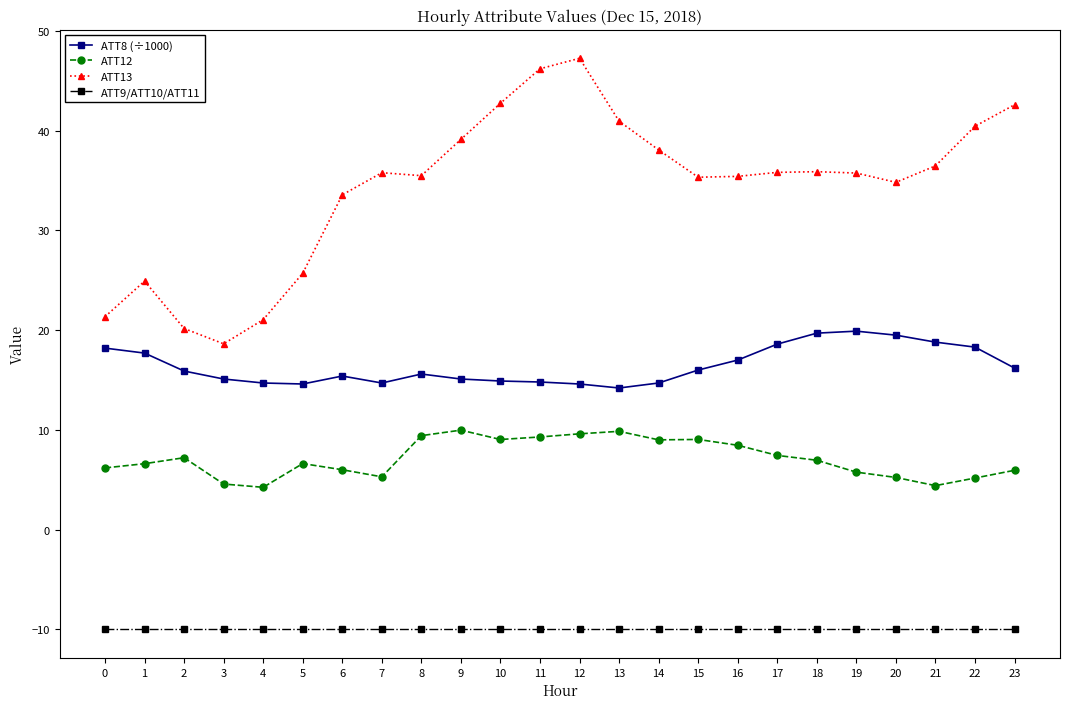

Which series has the widest spread of values?

ATT13